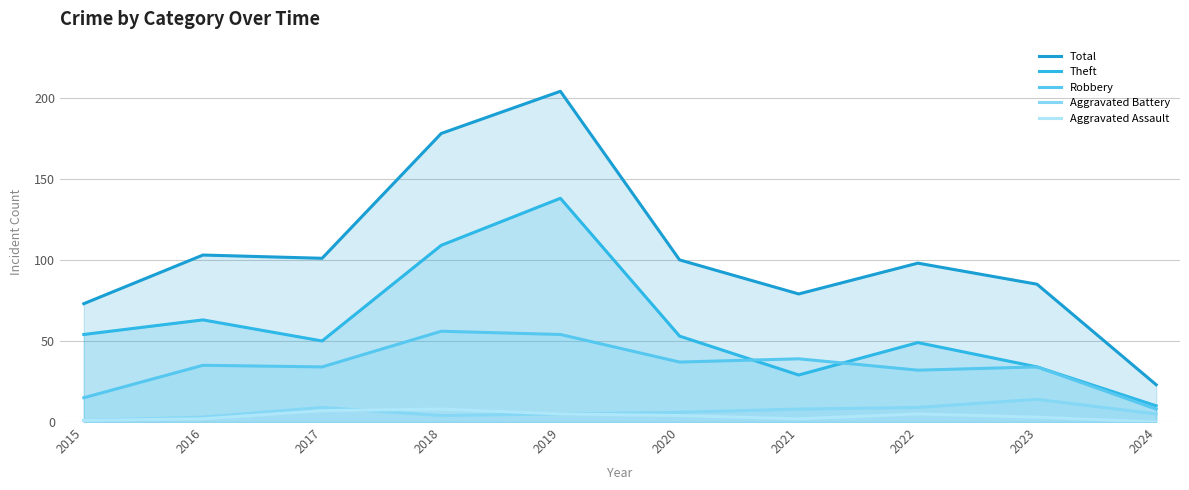

What are all the series names shown in the legend?

Total, Theft, Robbery, Aggravated Battery, Aggravated Assault